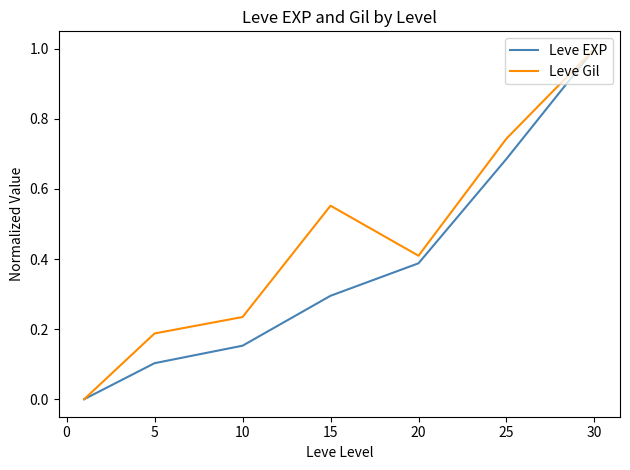

How many Leve Gil values are between 0 and 1?

7